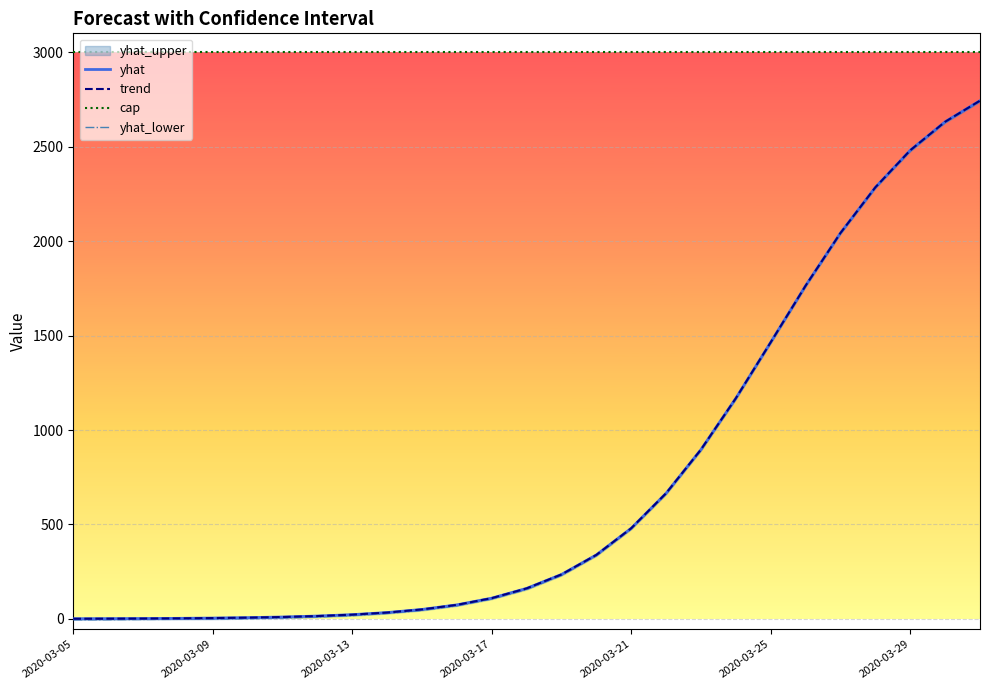

True or false: yhat_lower and cap cross at least once.

False